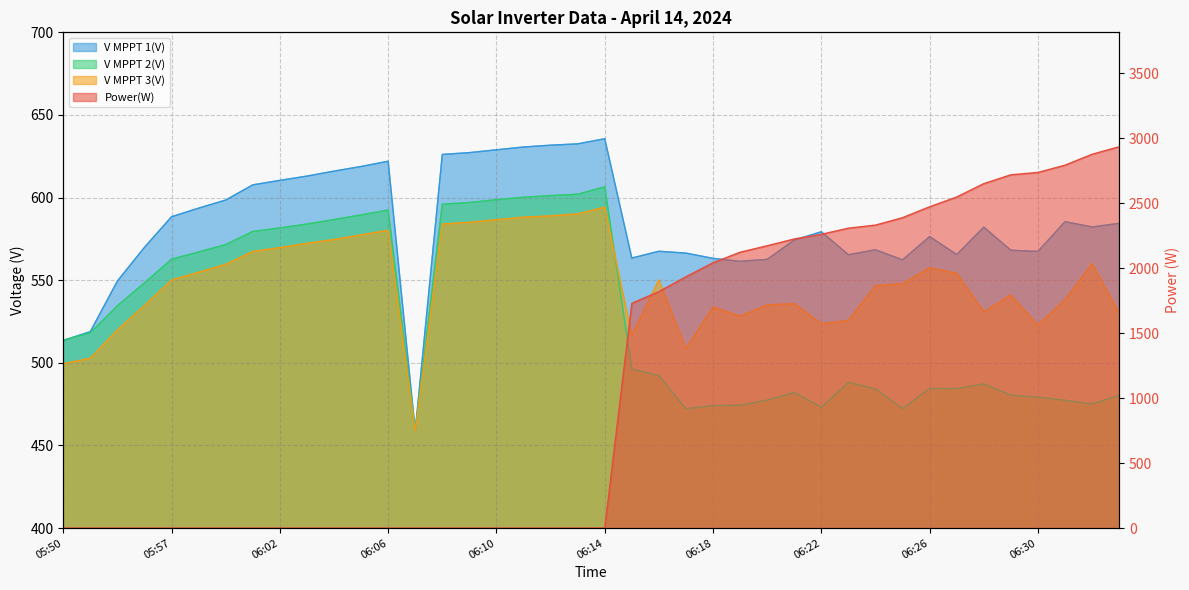

Where is the first local minimum for V MPPT 3(V)?

06:07